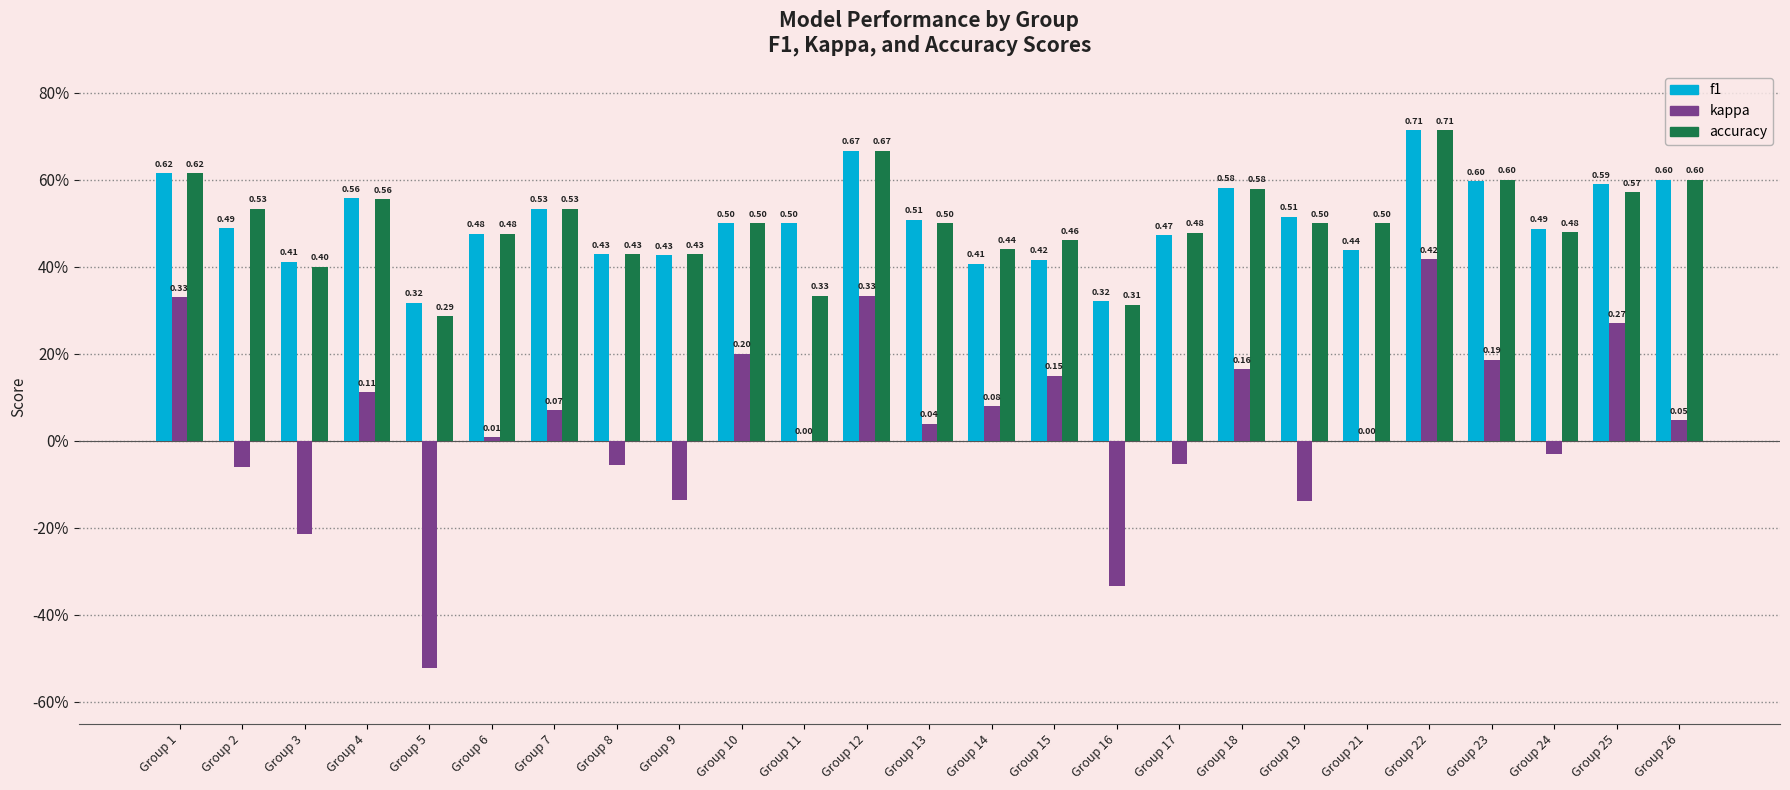

How many f1 values are between 0 and 1?

25